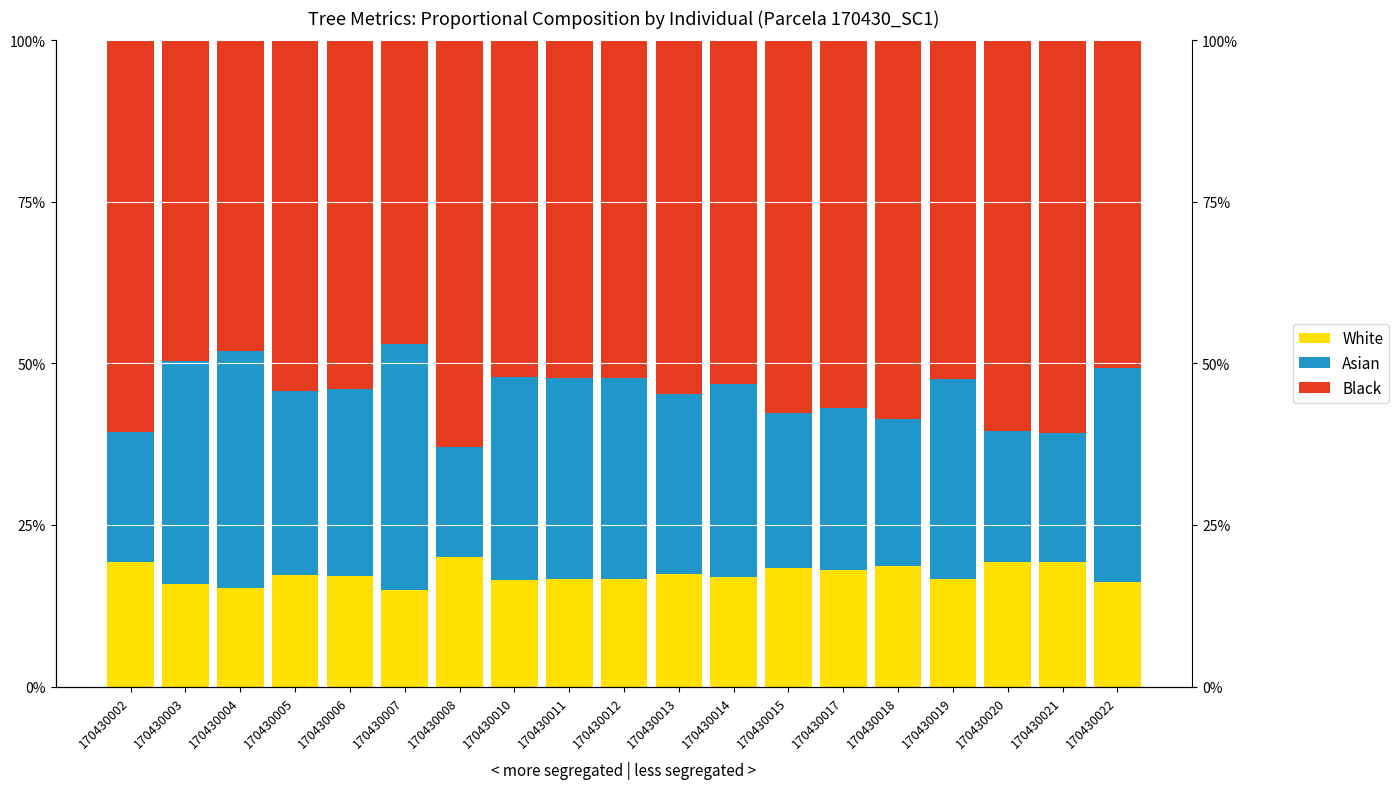

What is the value of the Asian bar at the 11th from the left?

0.3